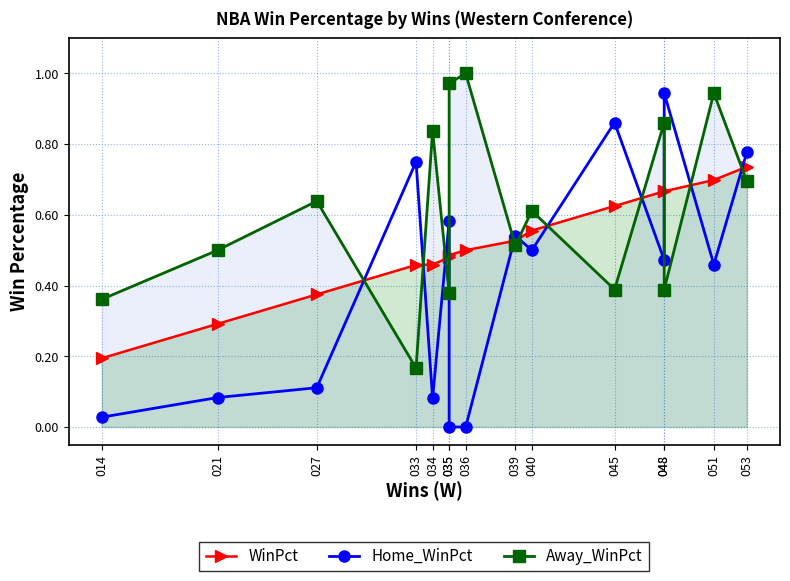

Reading left to right, list all the values displayed in this chart.

WinPct: 014=0.2	021=0.3	027=0.4	033=0.5	034=0.5	035=0.5	035=0.5	036=0.5	039=0.5	040=0.6	045=0.6	048=0.7	048=0.7	051=0.7	053=0.7
Home_WinPct: 014=0.0	021=0.1	027=0.1	033=0.8	034=0.1	035=0.6	035=0.0	036=0.0	039=0.5	040=0.5	045=0.9	048=0.5	048=0.9	051=0.5	053=0.8
Away_WinPct: 014=0.4	021=0.5	027=0.6	033=0.2	034=0.8	035=0.4	035=1.0	036=1.0	039=0.5	040=0.6	045=0.4	048=0.9	048=0.4	051=0.9	053=0.7